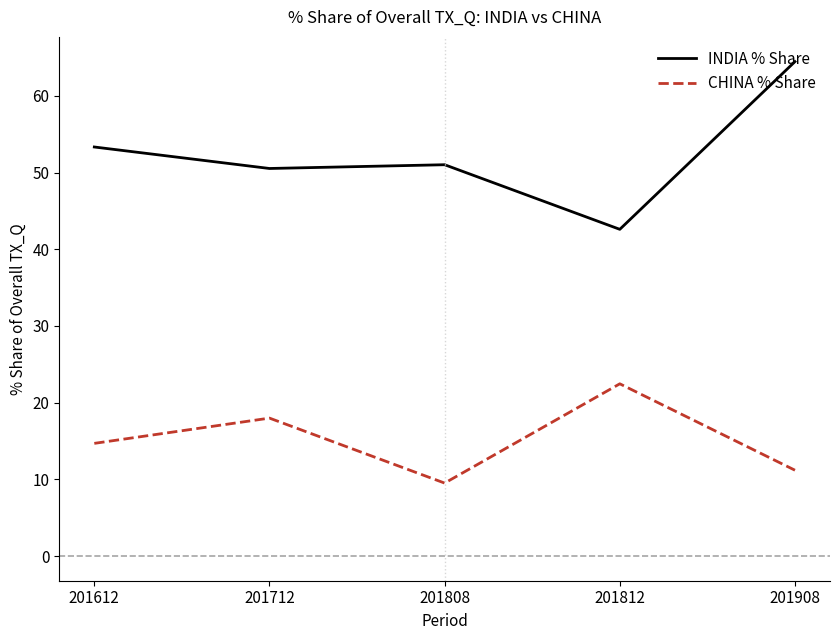

Where is CHINA % Share nearest to the value 15?

201612